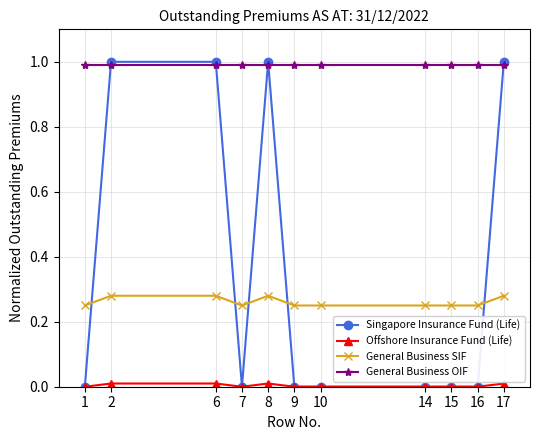

True or false: Singapore Insurance Fund (Life) has a value of -0.6 at 15.

False